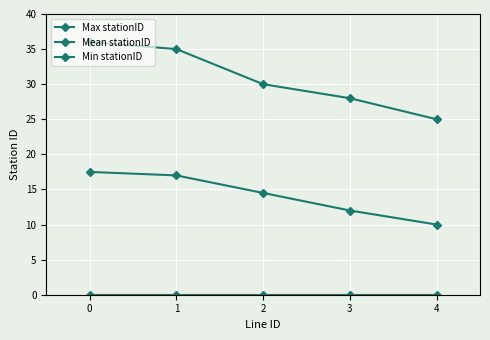

Count the number of data series in this chart.

3